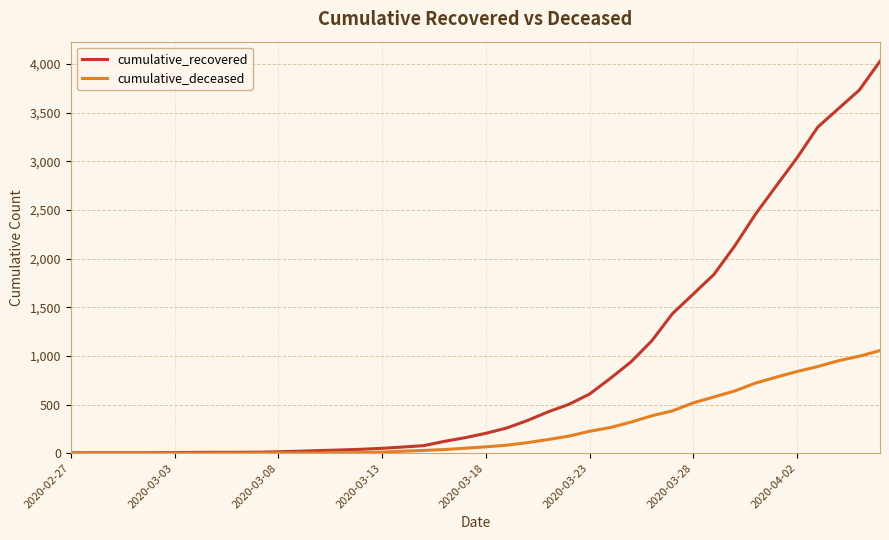

What is the greatest value displayed?

4027